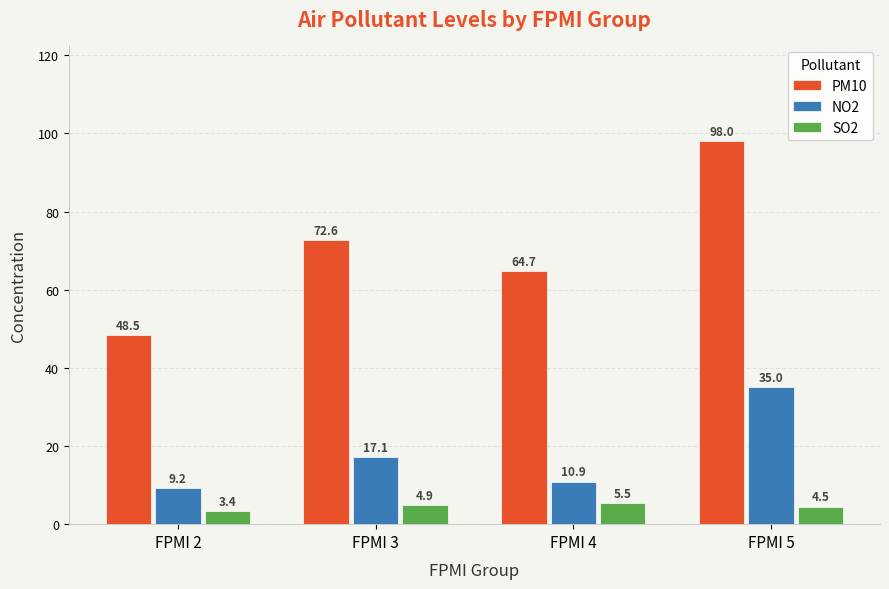

Is it true that NO2 equals 17.9 at FPMI 4?

False